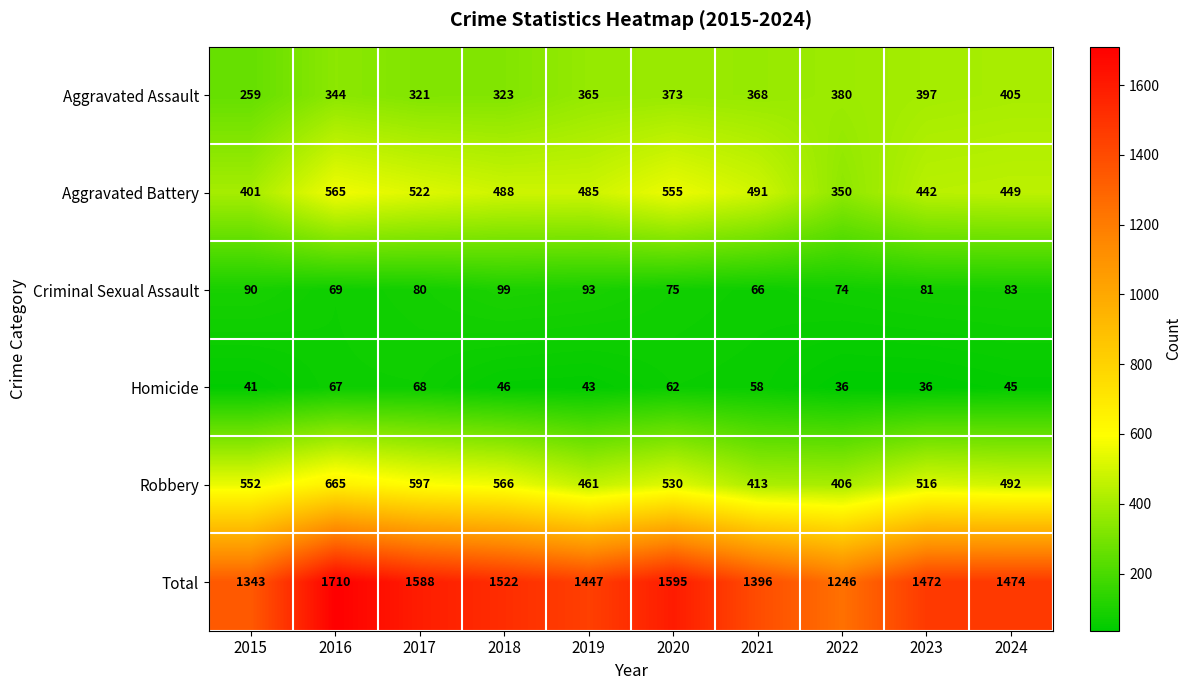

Is it true that Total equals 1447 at 2019?

True